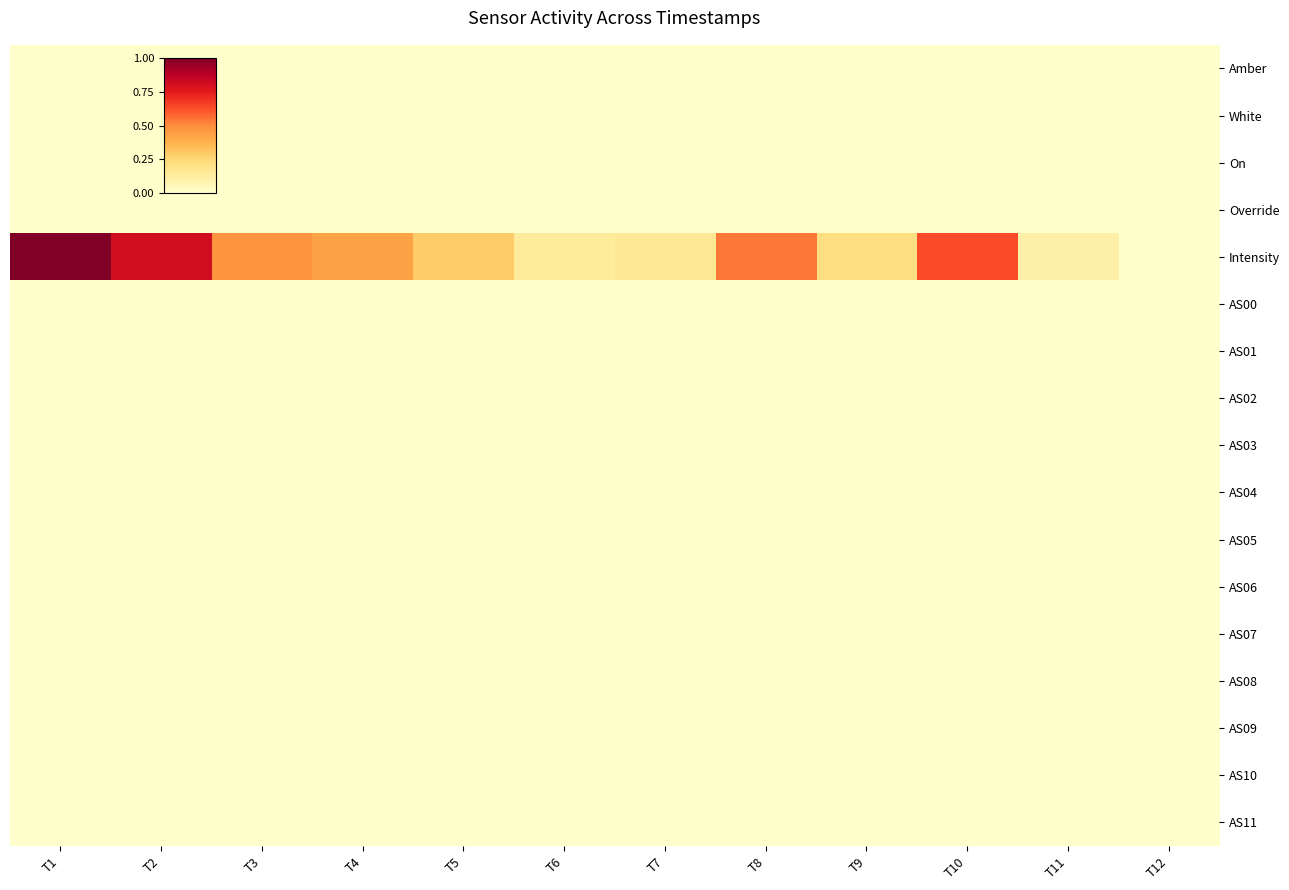

Which label corresponds to the smallest value in the chart?

T1